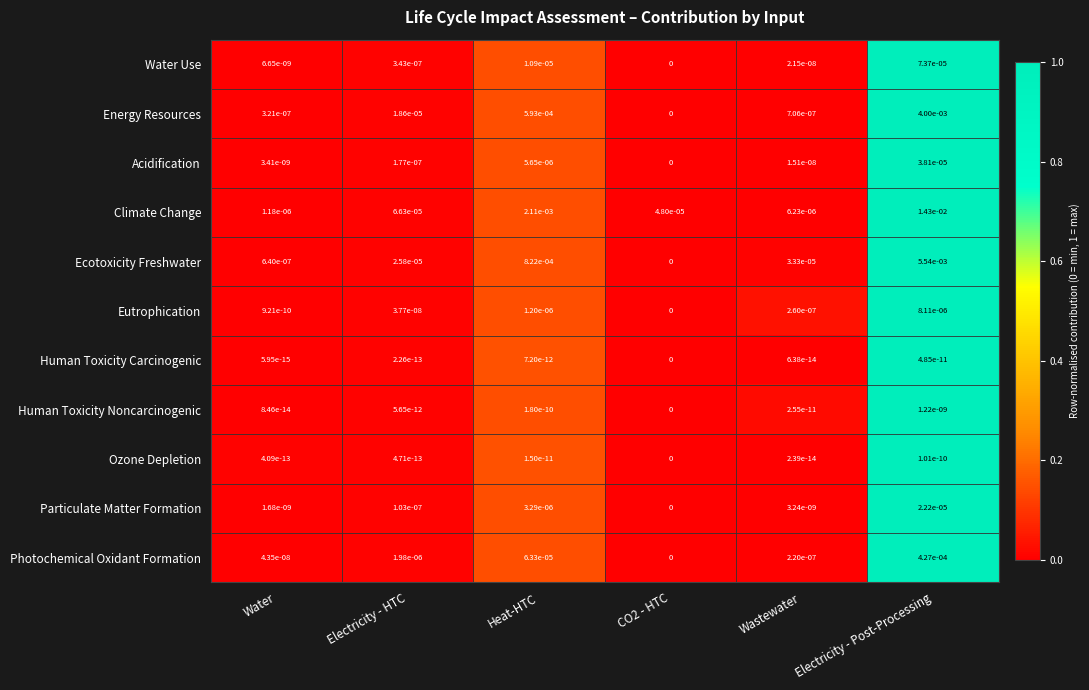

Which series has the widest spread of values?

Climate Change